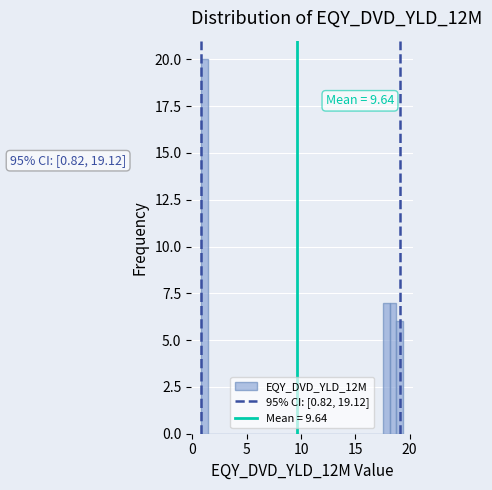

Around what value on the x-axis is the tallest bar? Give the approximate position of its centre, as read against the axis.

1.0